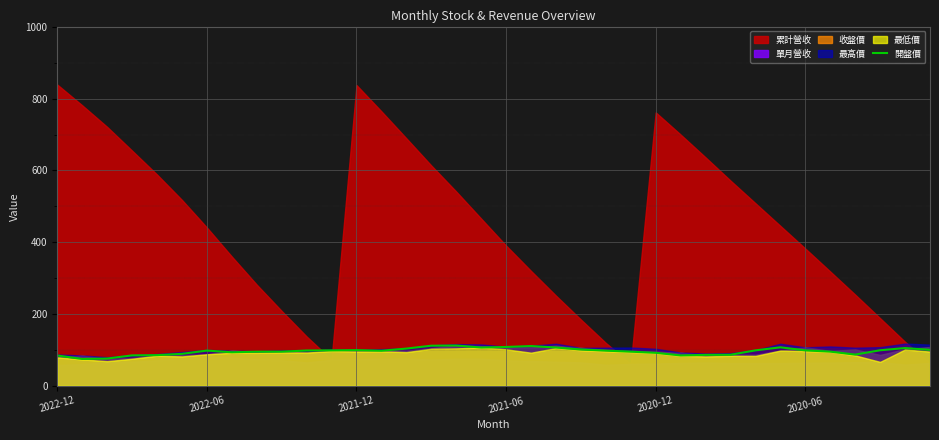

What is the difference between the second highest and second lowest values?

35.8